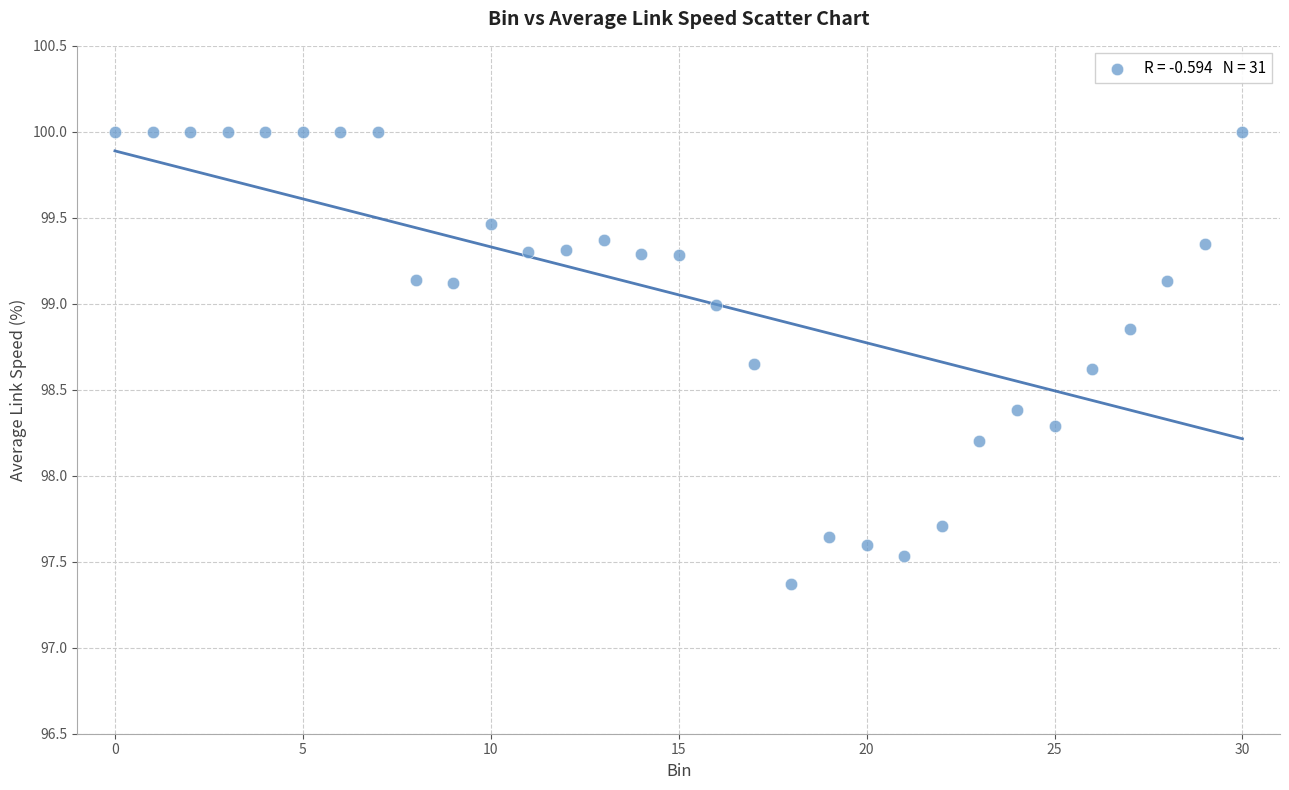

What Y value in the scatter plot is closest to 98?

98.2